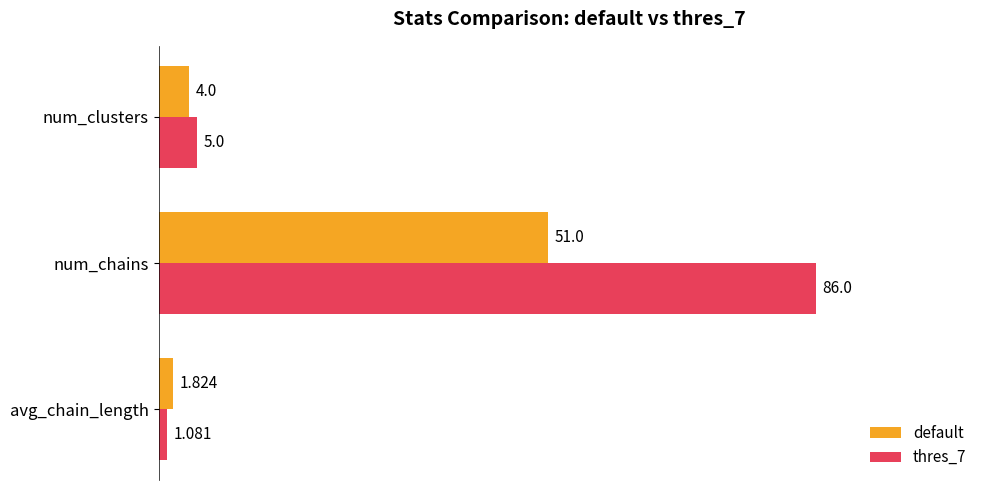

Rank the categories by thres_7 value from highest to lowest.

num_chains, num_clusters, avg_chain_length